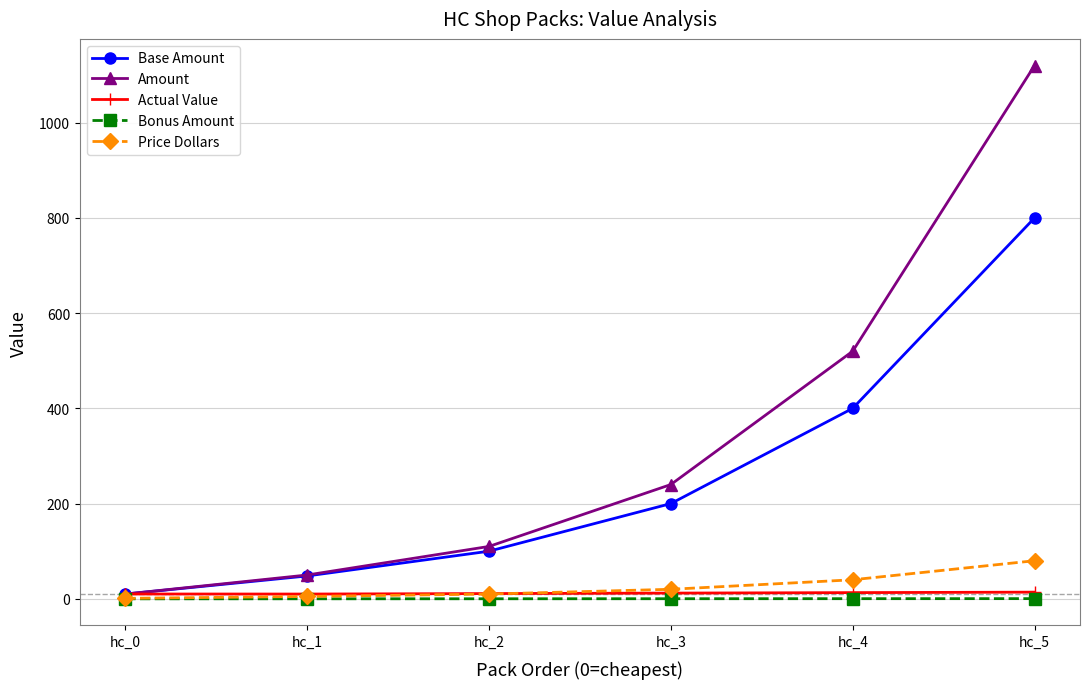

True or false: Amount has more than 2 points higher than both neighbors.

False